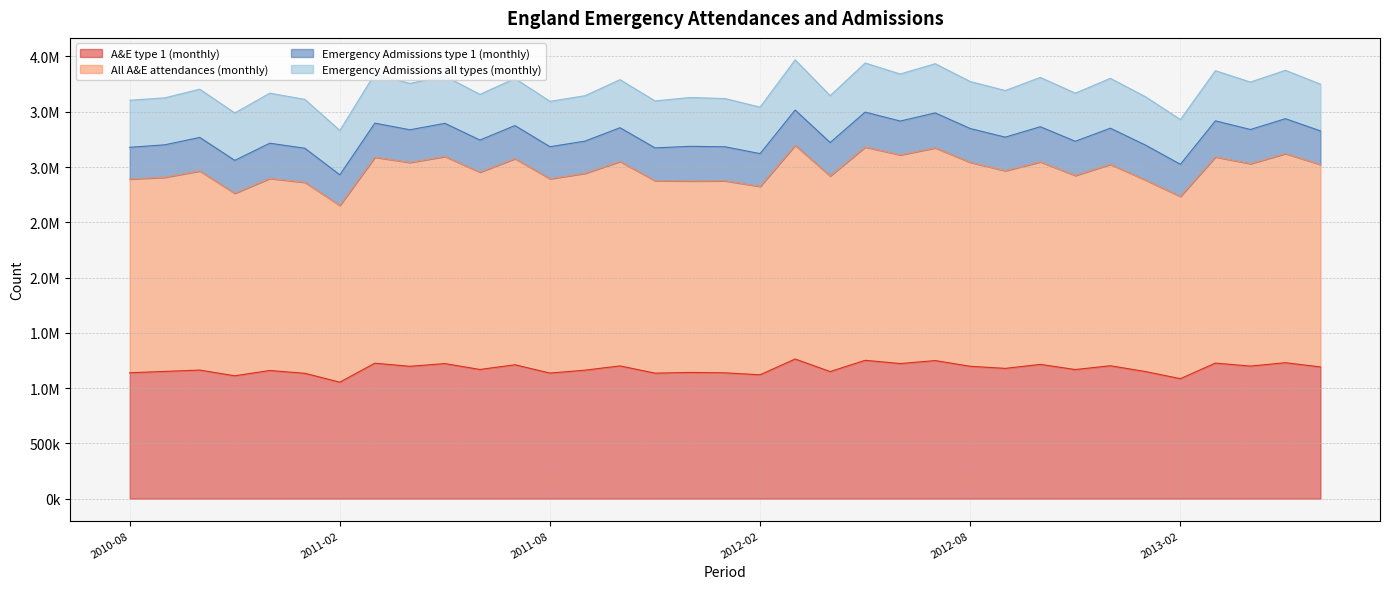

What are all the series names shown in the legend?

A&E type 1 (monthly), All A&E attendances (monthly), Emergency Admissions type 1 (monthly), Emergency Admissions all types (monthly)